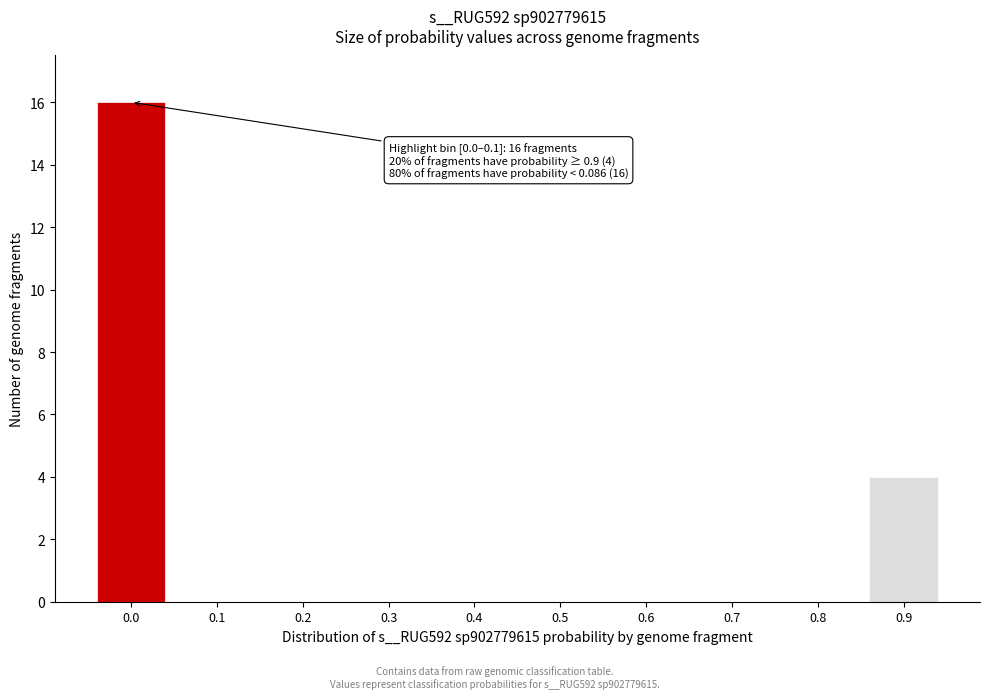

Reading left to right, extract all data points from this chart.

0.0=16	0.1=0	0.2=0	0.3=0	0.4=0	0.5=0	0.6=0	0.7=0	0.8=0	0.9=4